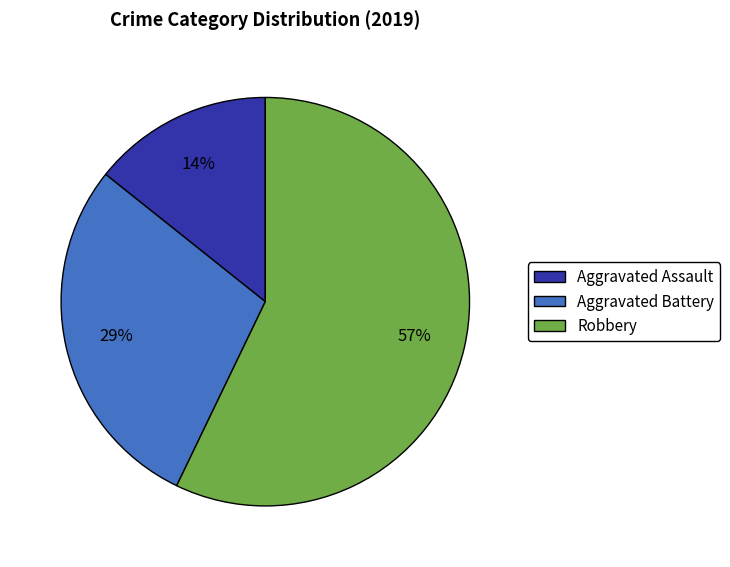

Which category has the biggest portion of the pie?

Robbery